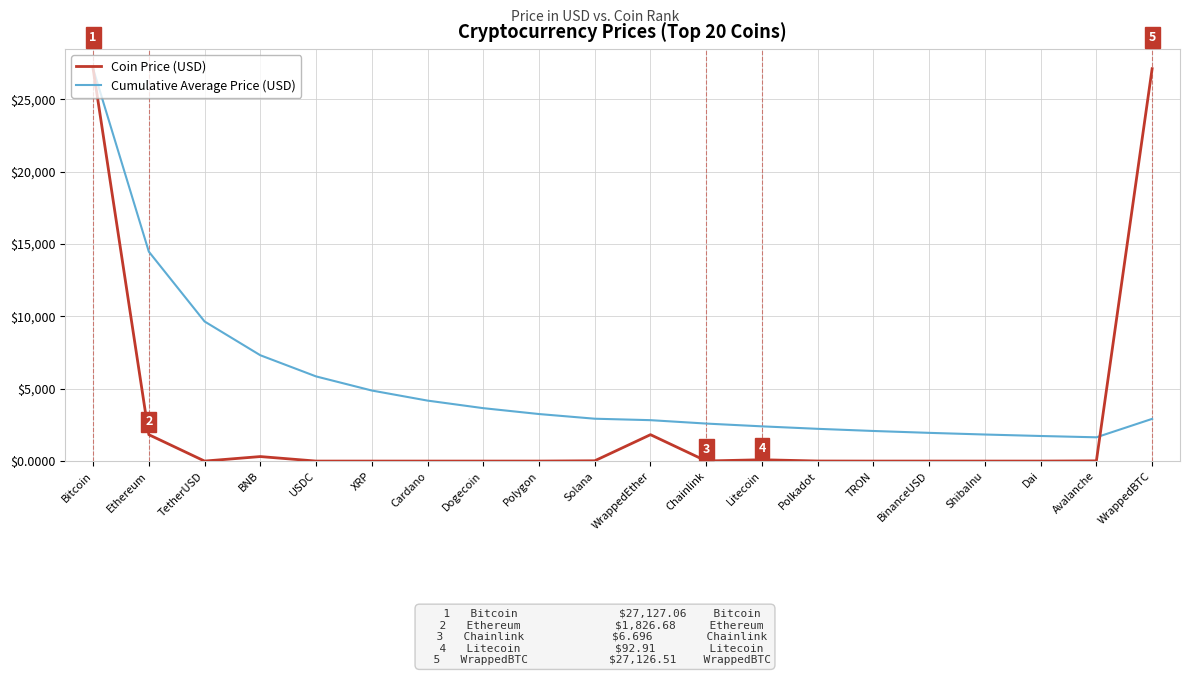

At which label does Cumulative Average Price (USD) reach its peak?

Bitcoin